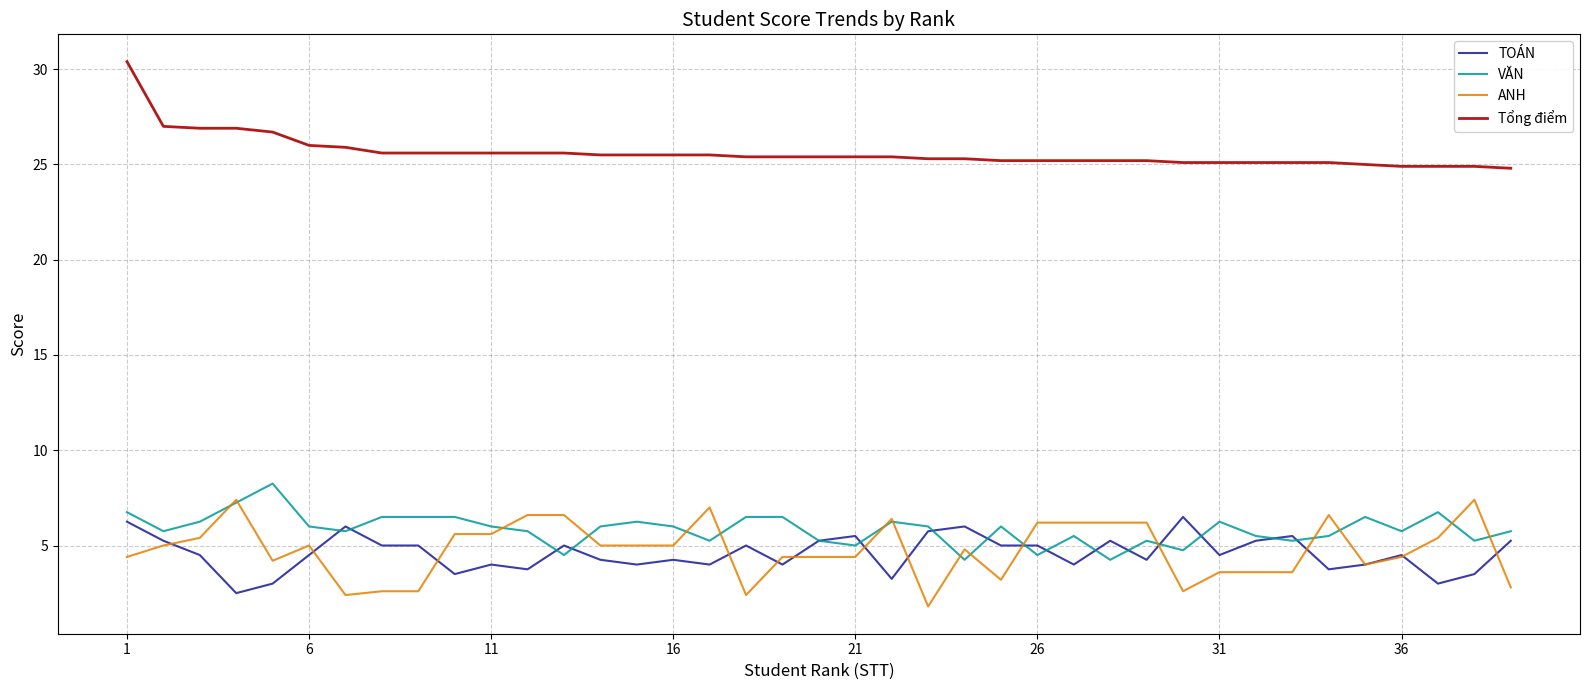

Which series has the largest total across all categories?

Tổng điểm